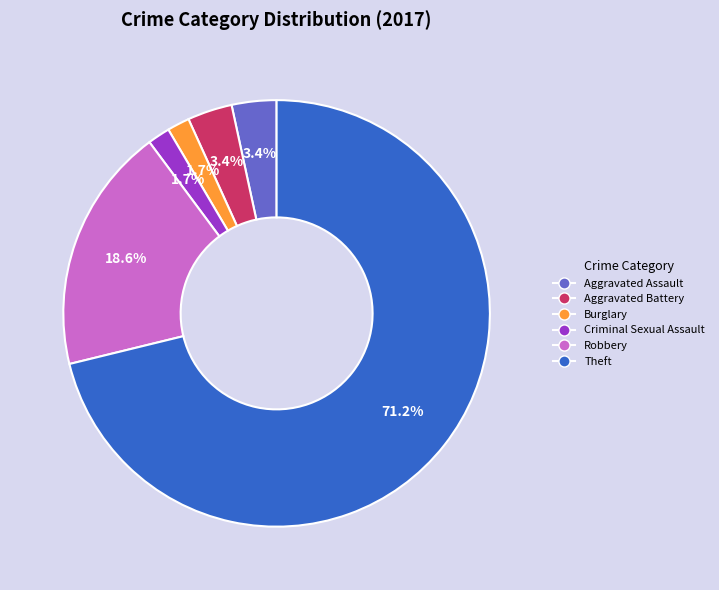

Which has a higher value, Aggravated Battery or Robbery?

Robbery